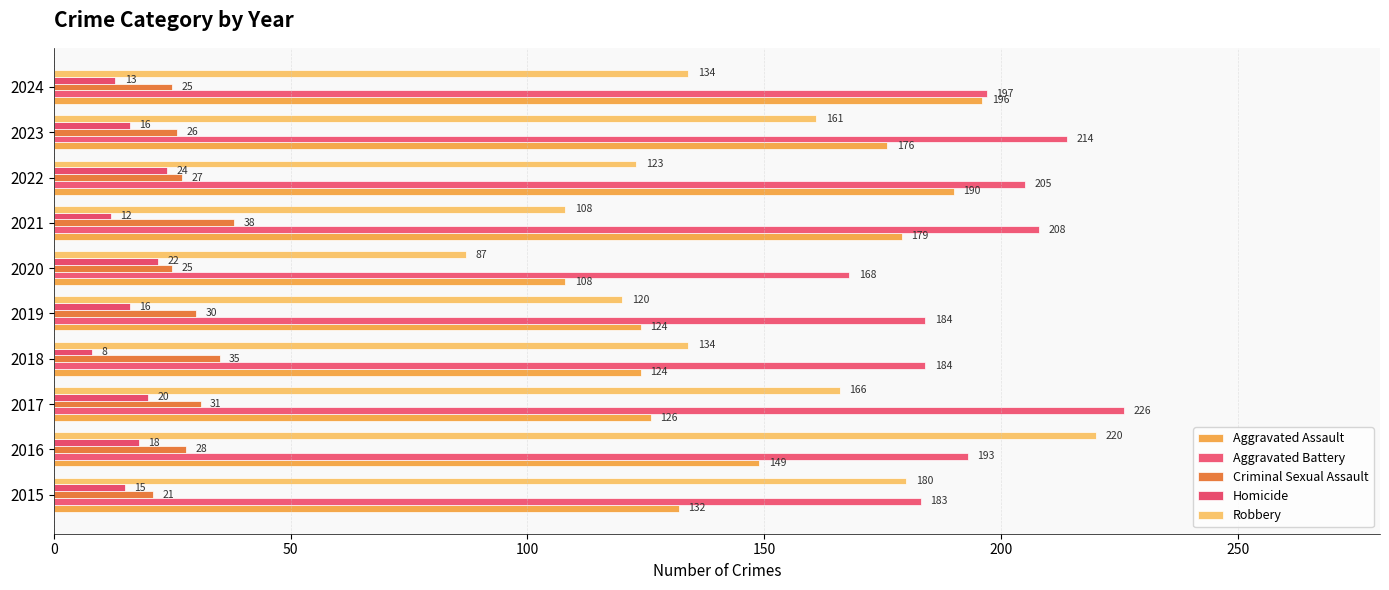

What is the maximum value for Aggravated Assault?

196